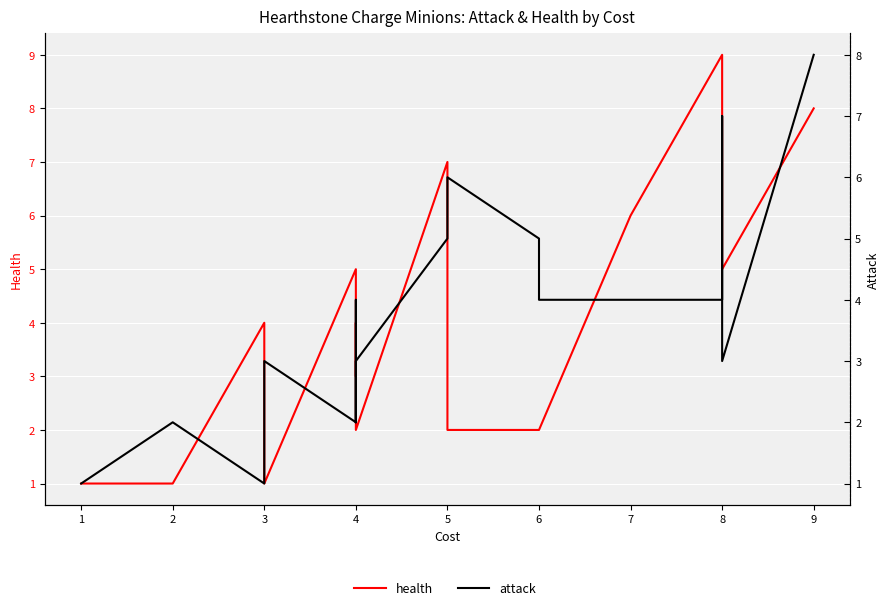

What is the value of the attack point at the 4th from the left?

2